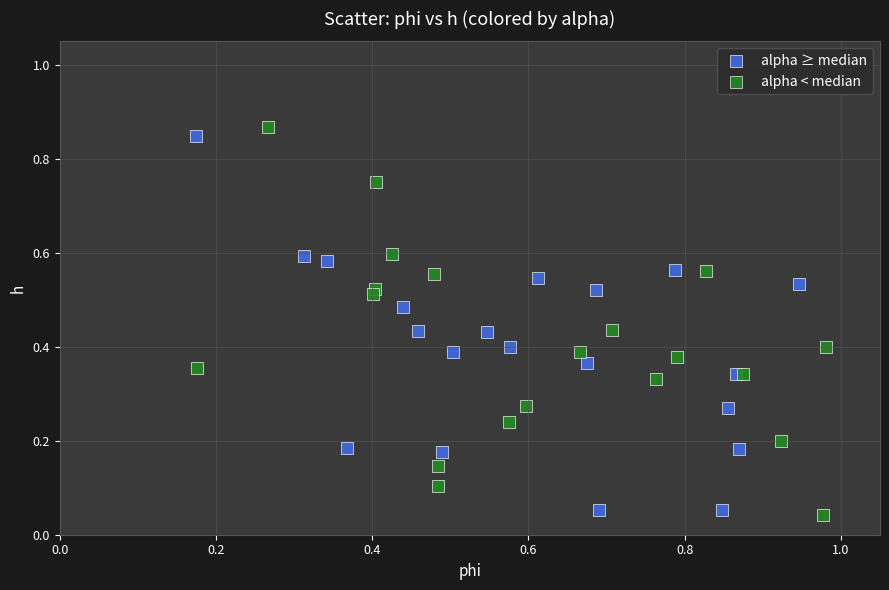

Which series has the widest spread of Y values?

alpha < median